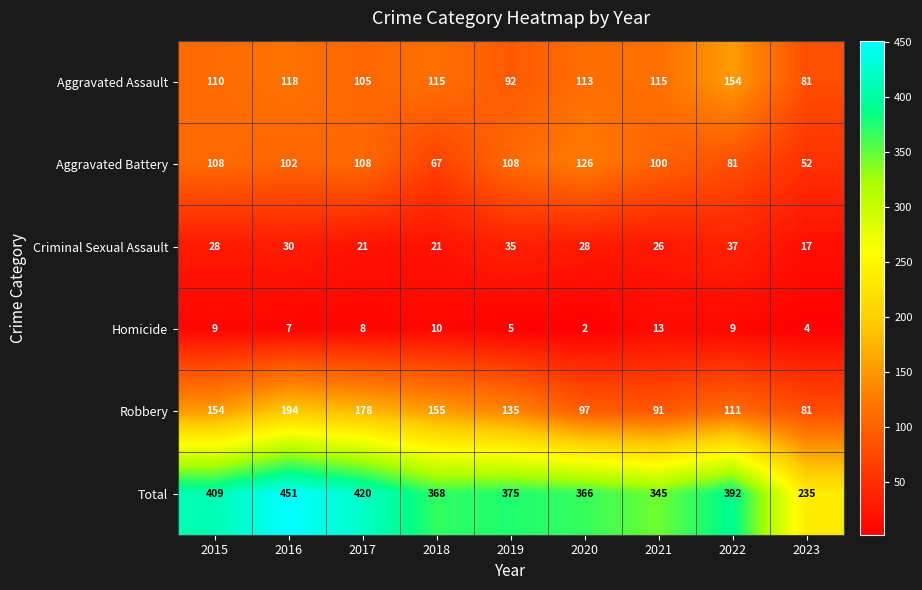

Which label corresponds to the smallest value in the chart?

2020